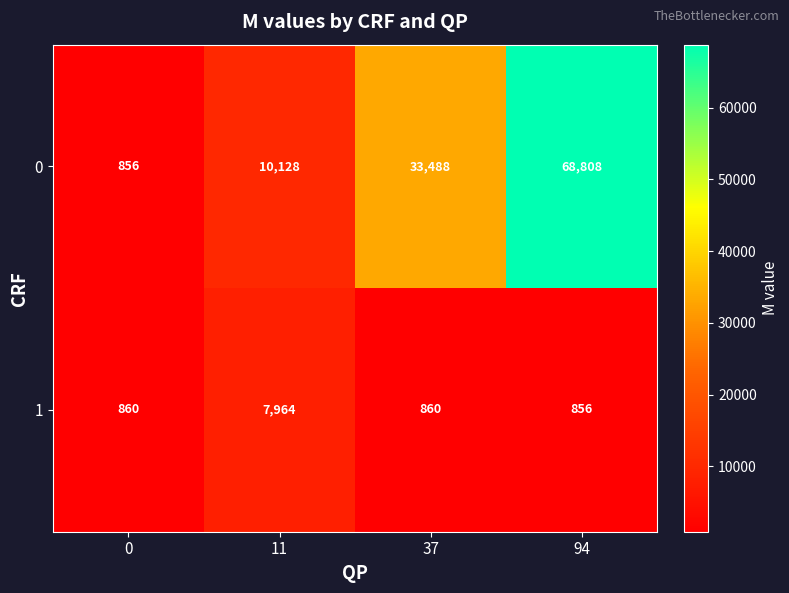

Is it true that 1 equals 856 at 94?

True